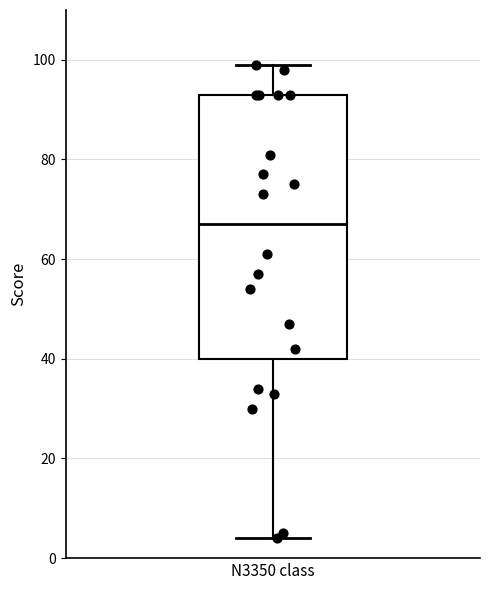

Transcribe this box plot: give where the median line is, the range the box spans, and where the two whiskers end, as read against the y-axis. The values are not printed on the chart, so give them approximately, as read against the axis.

median 68, box 40 to 94, whiskers 4 to 100